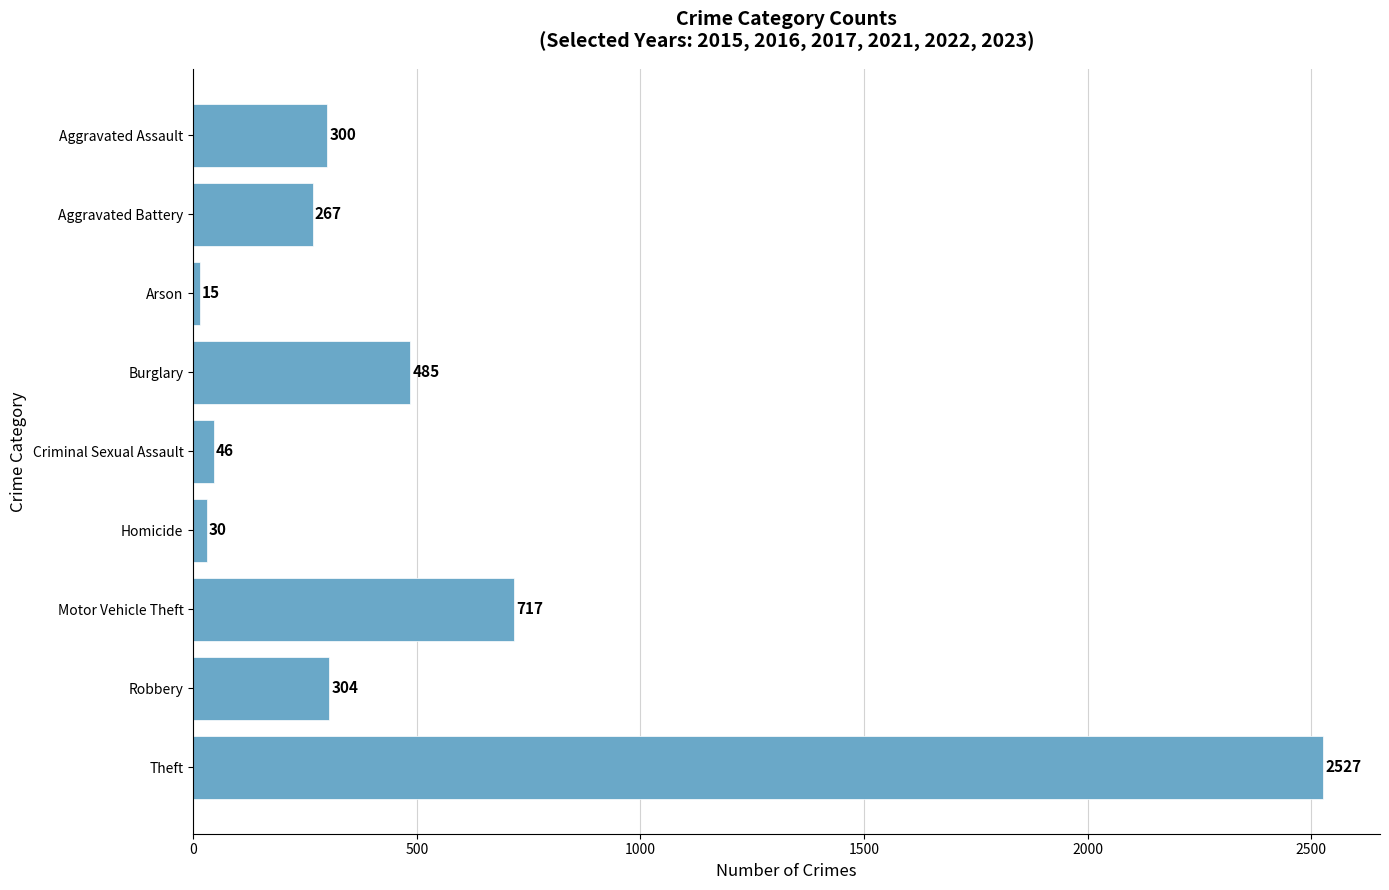

True or false: the data shows 304 at Robbery.

True